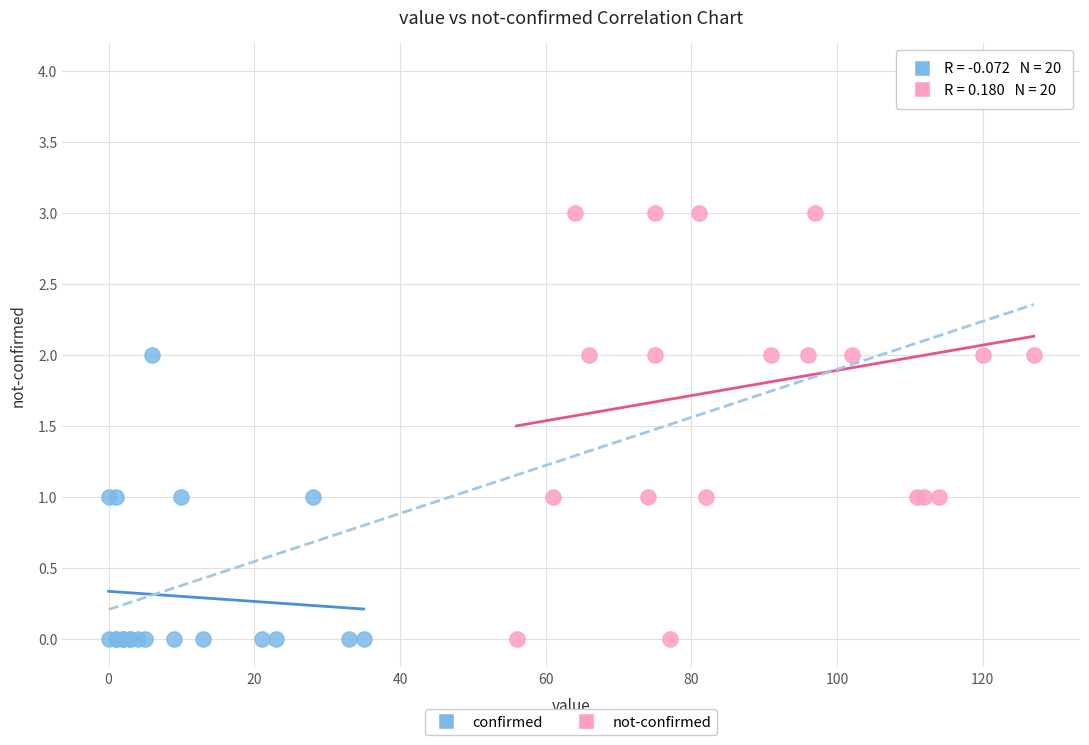

Which series reaches the maximum Y coordinate?

not-confirmed